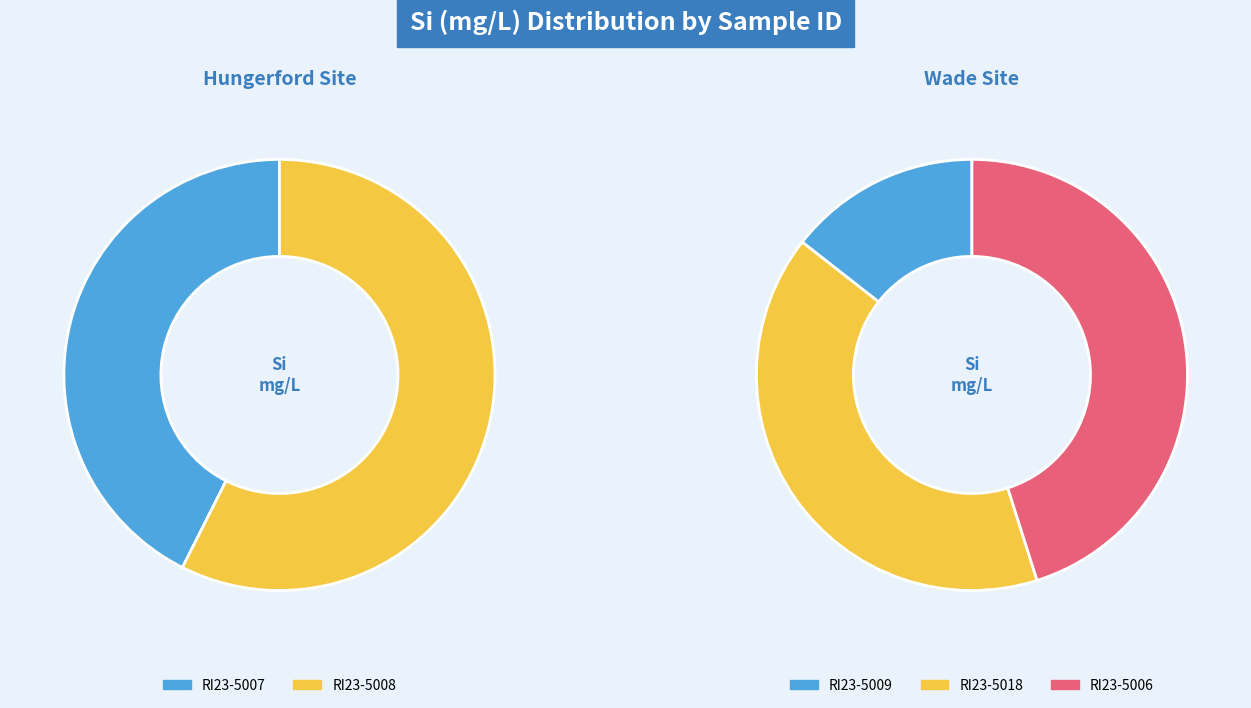

Which slice is the largest?

RI23-5008